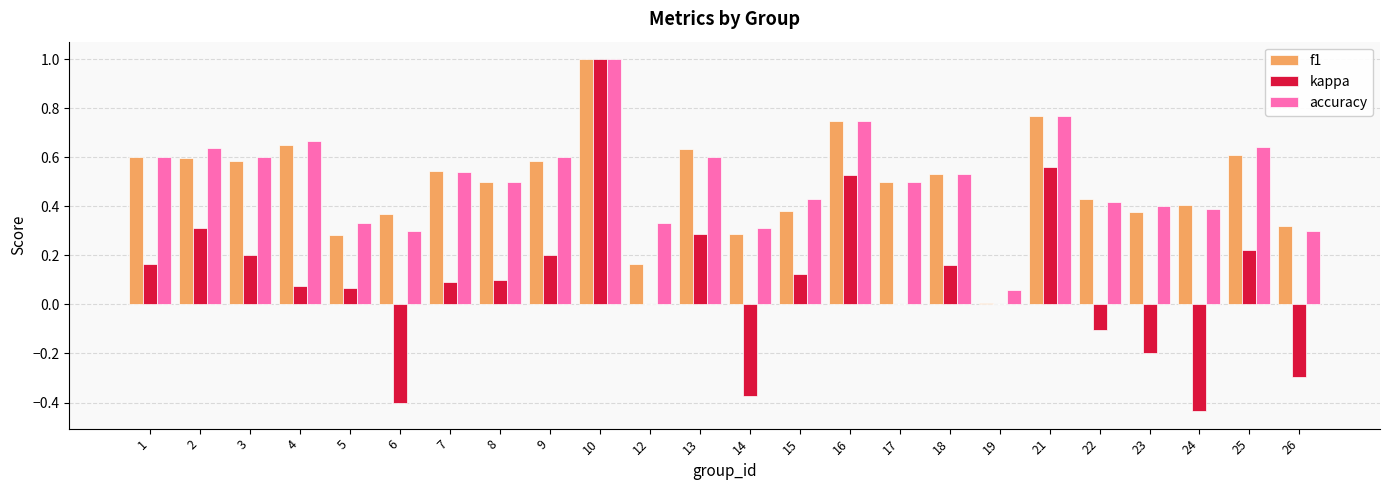

Is the value of accuracy at 5 greater than the value of kappa at 8?

Yes